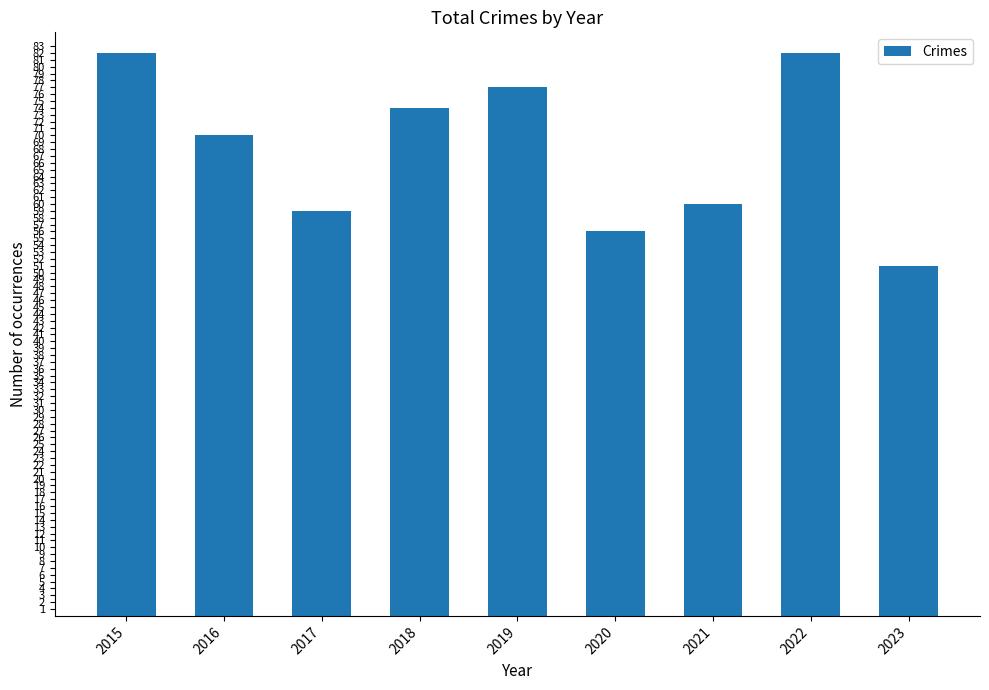

What is the greatest value displayed?

82